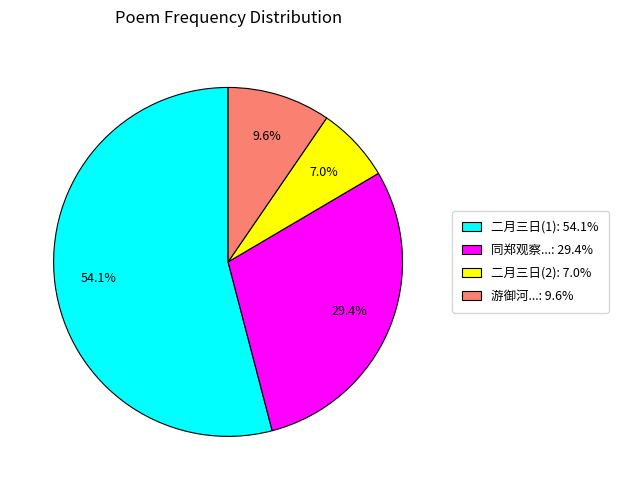

Is there any slice that represents more than half of the pie?

Yes